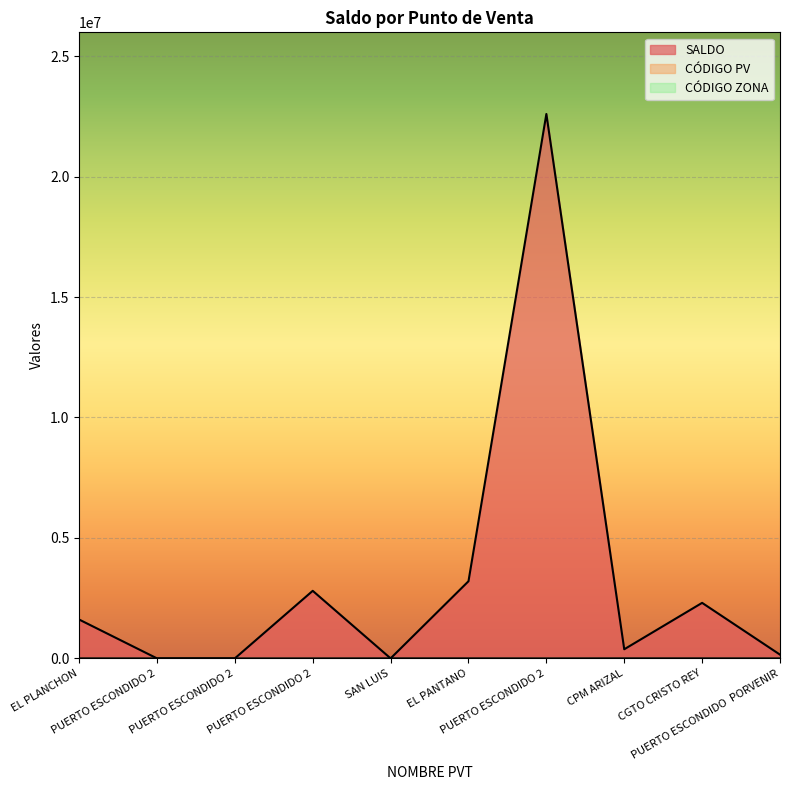

Is it true that SALDO equals 7906741 at SAN LUIS?

False